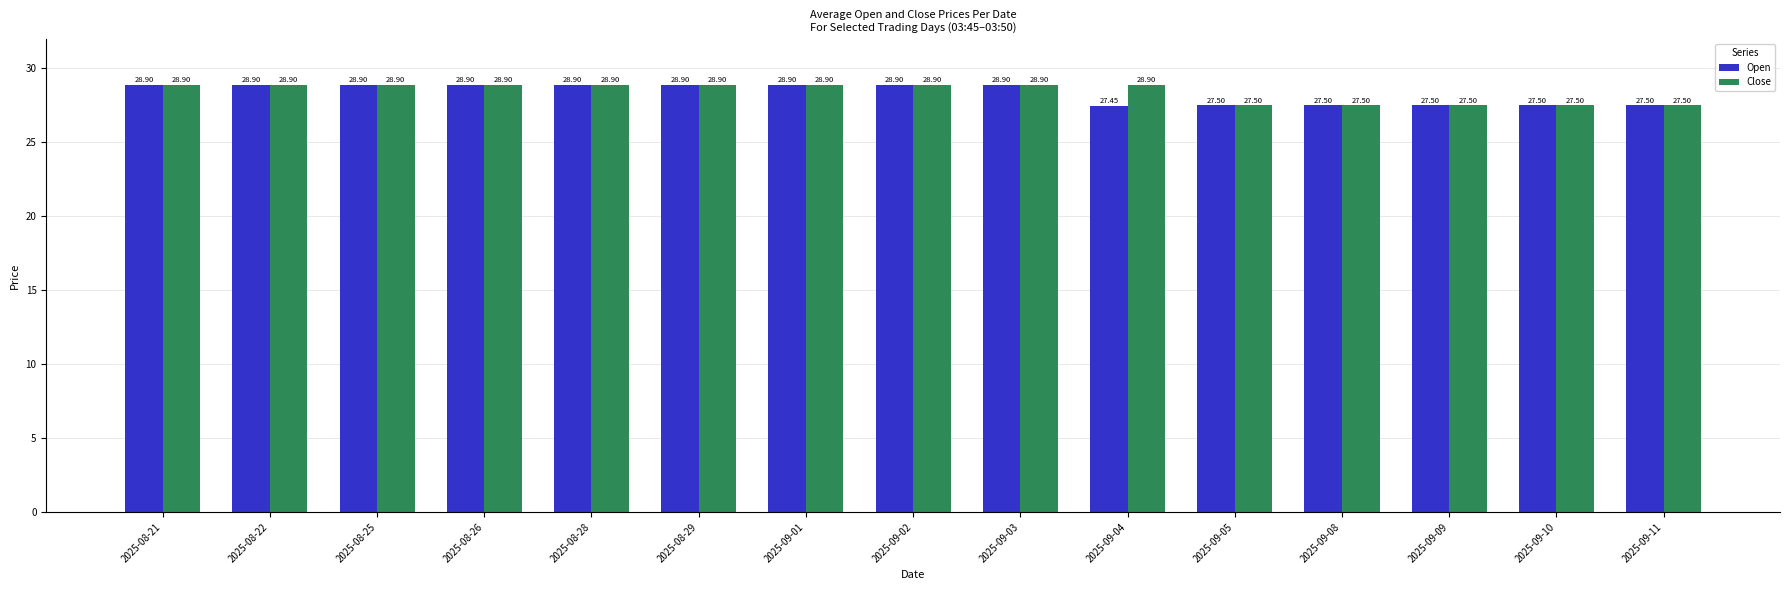

What is the difference between the maximum and minimum values in the Close series?

1.4